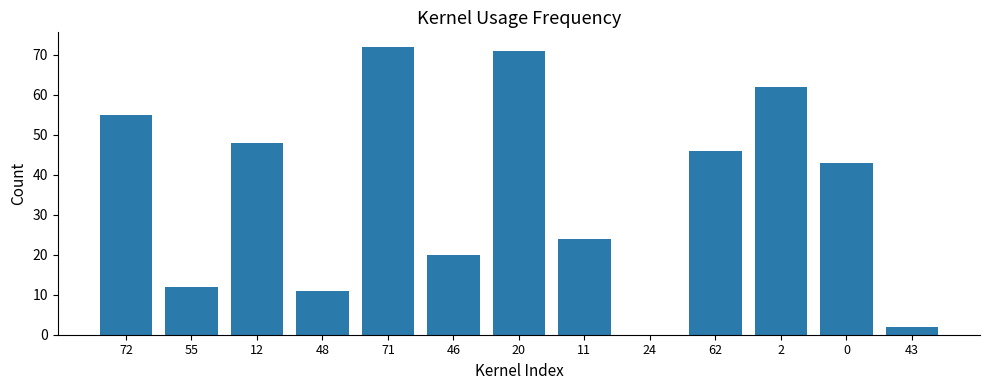

Between 48 and 55, which is larger?

55